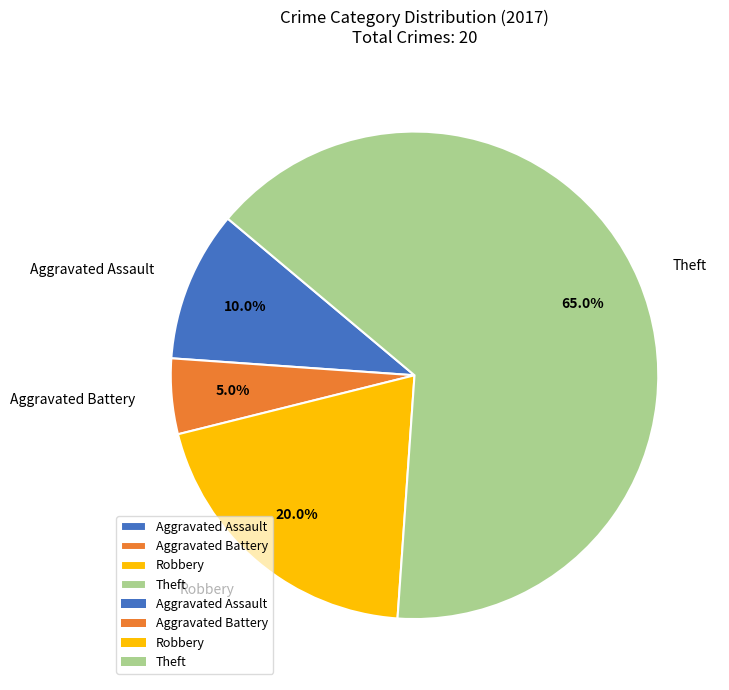

Rank the categories by value from highest to lowest.

Theft, Robbery, Aggravated Assault, Aggravated Battery